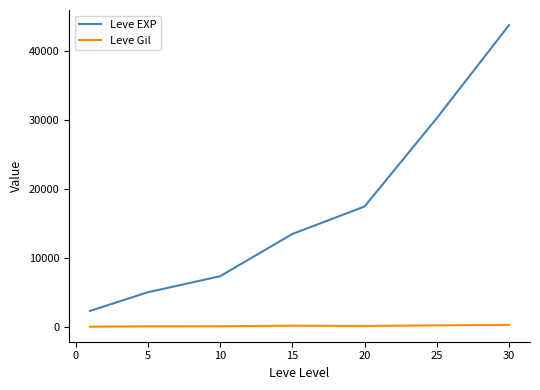

True or false: Leve Gil and Leve EXP cross at least once.

False